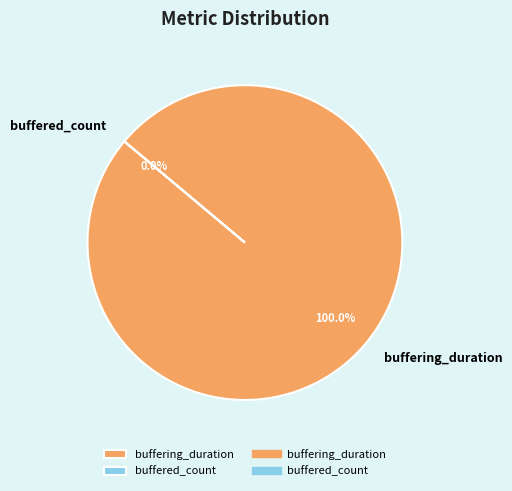

To the nearest percent, what is the average slice percentage?

50%